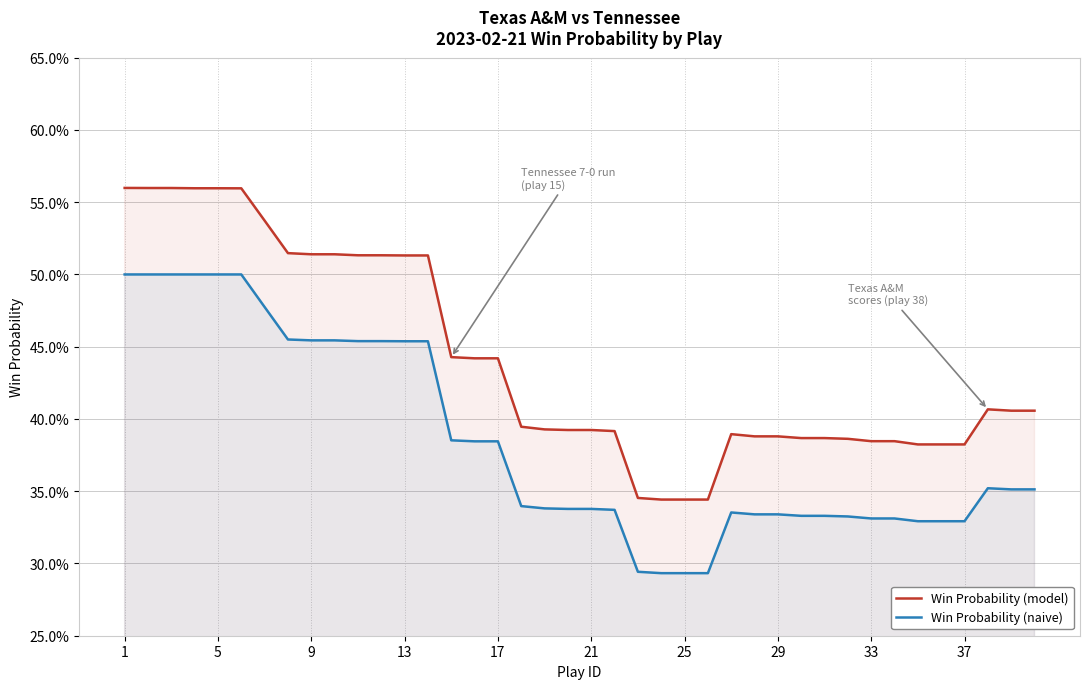

What is the maximum value shown in the chart?

0.6